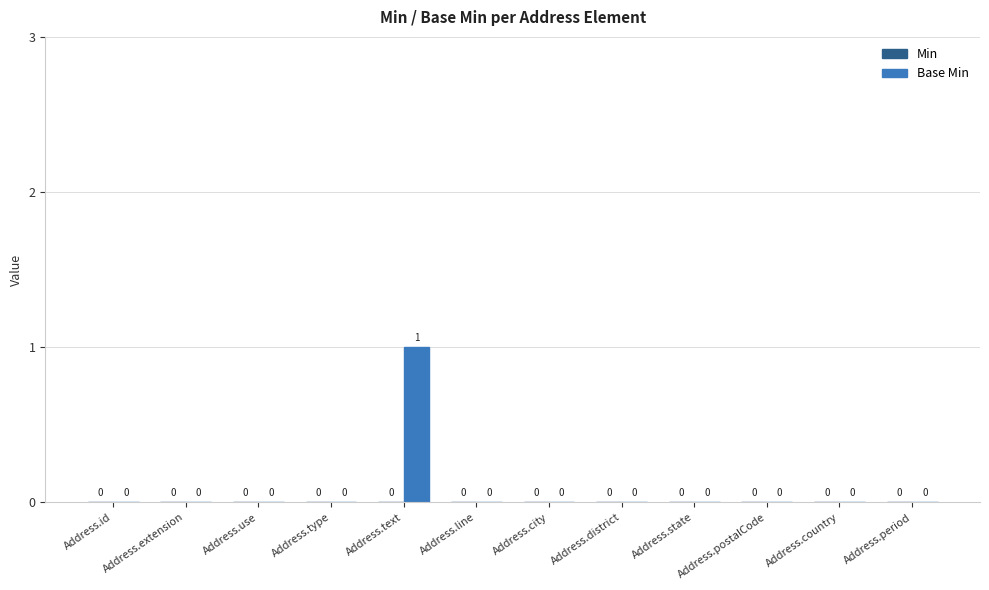

True or false: the data shows 0 at Address.country.

True